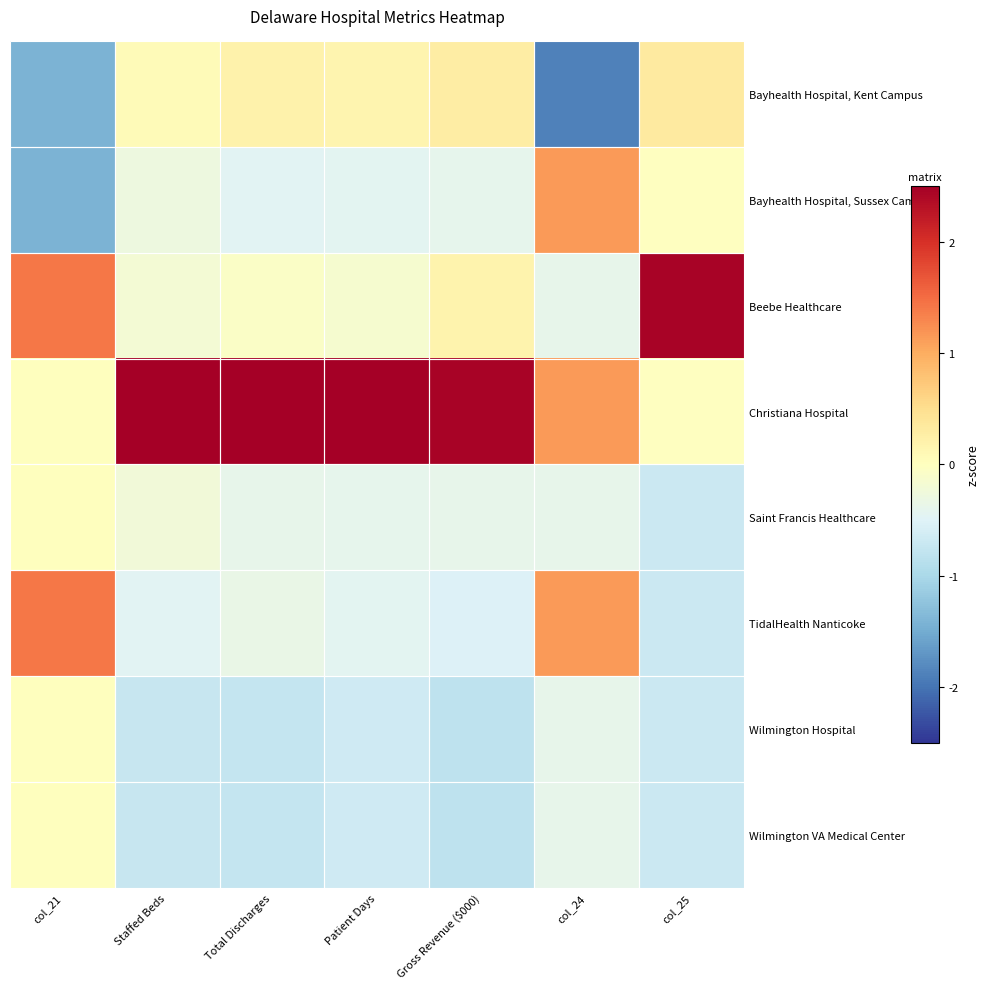

At how many categories does at least one series exceed 1?

7